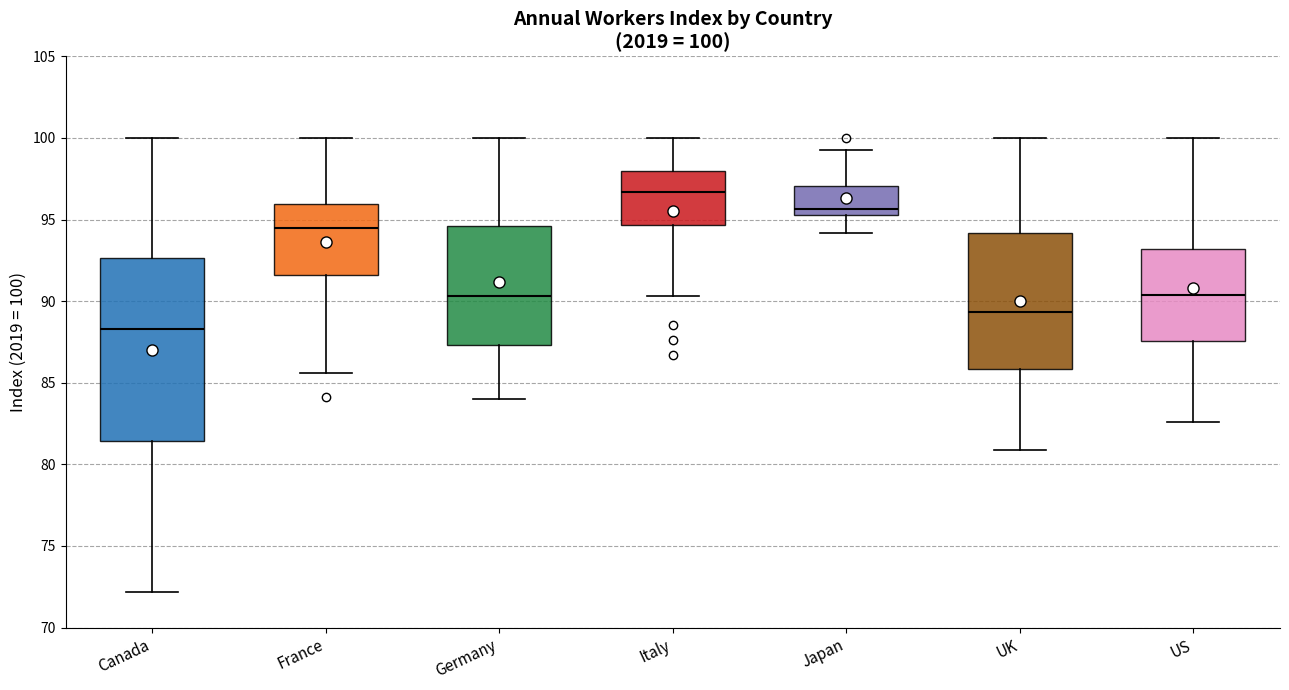

Which box has the highest median line?

Italy